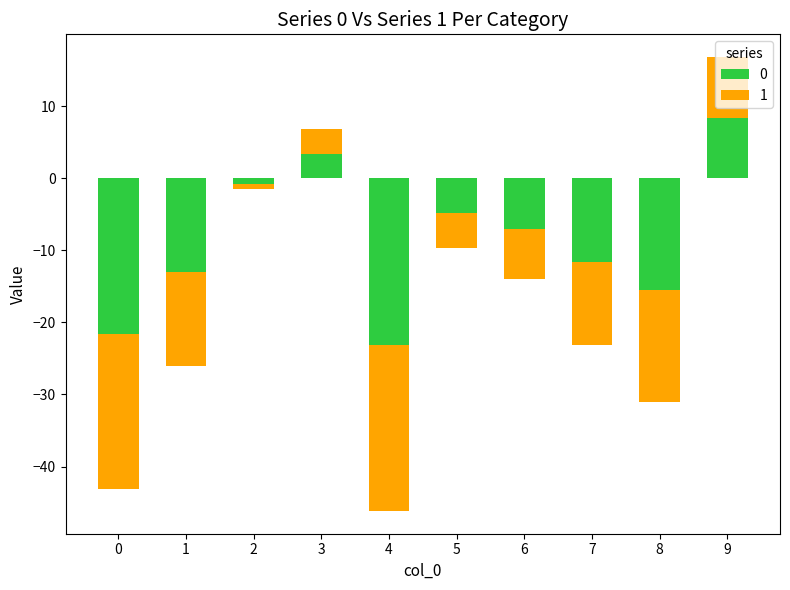

What is the total value across all series at 7?

-23.2